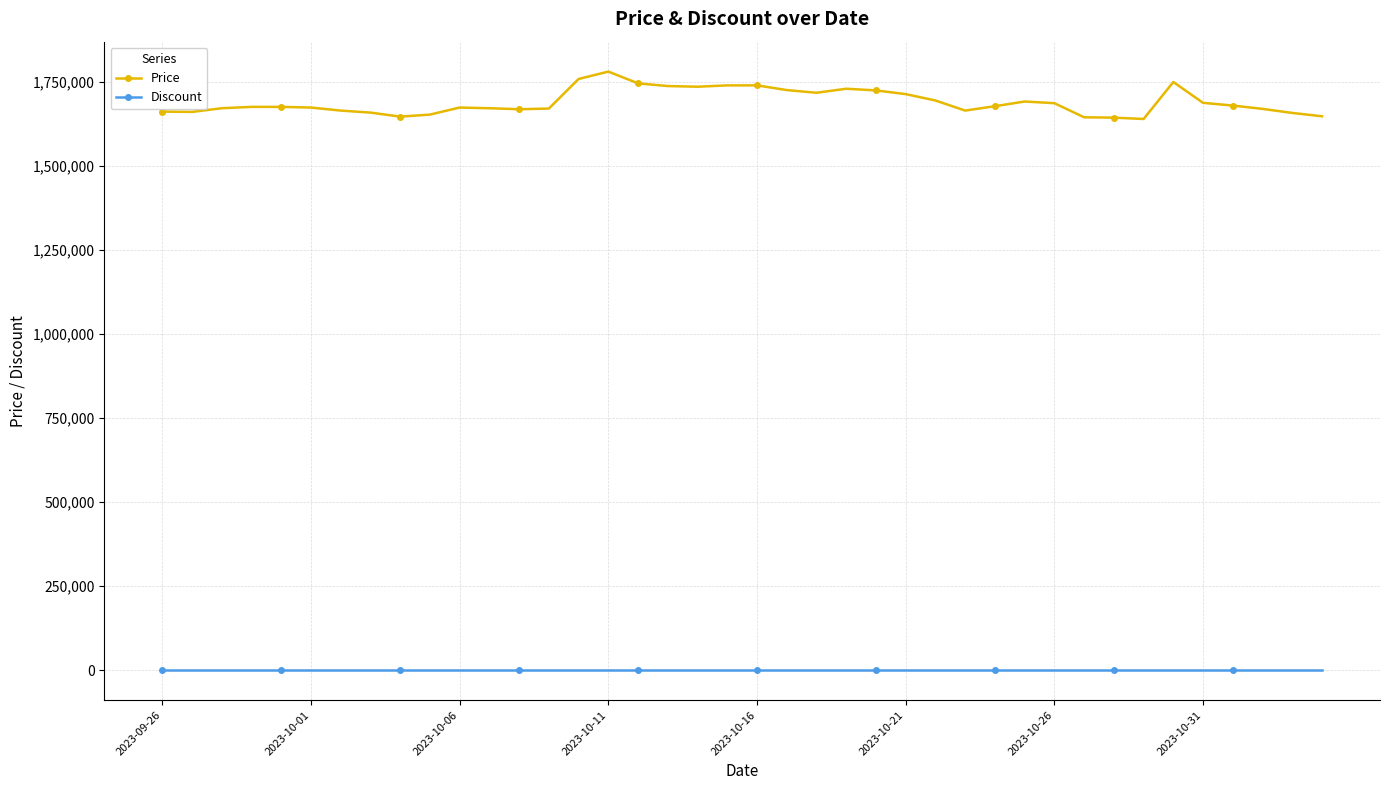

How many categories are shown in the chart?

40